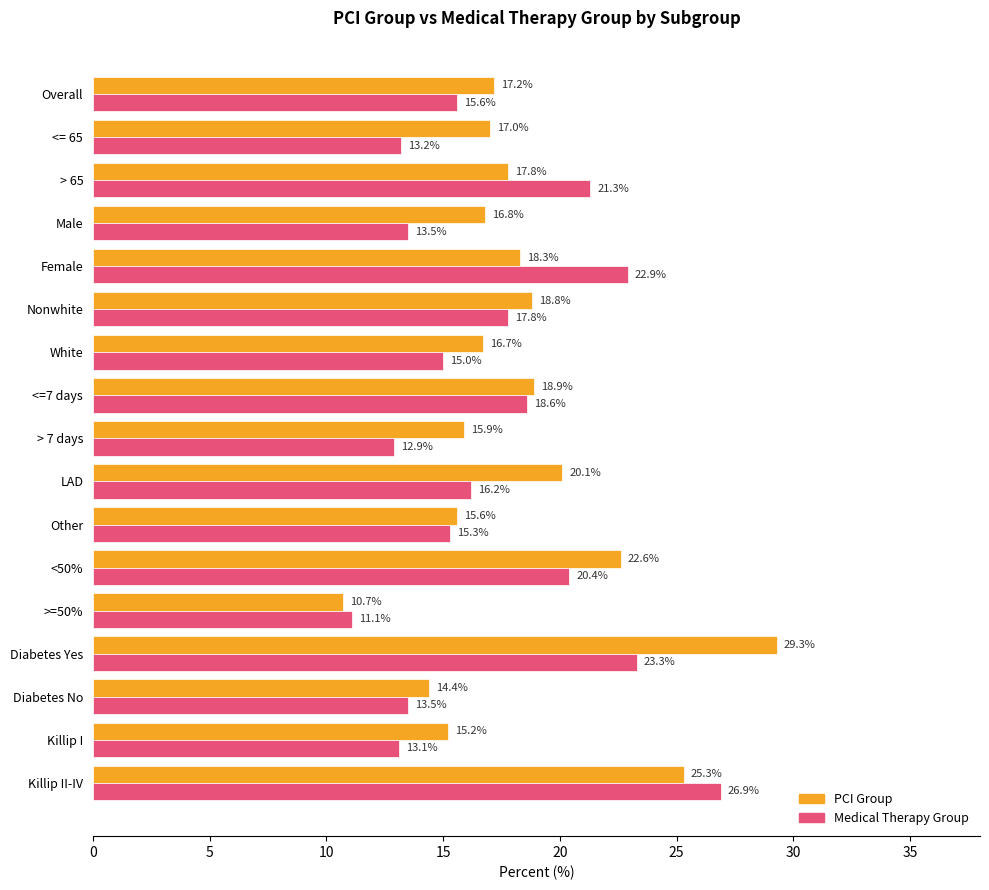

The value of Medical Therapy Group at > 65 is 8.4. True or false?

False